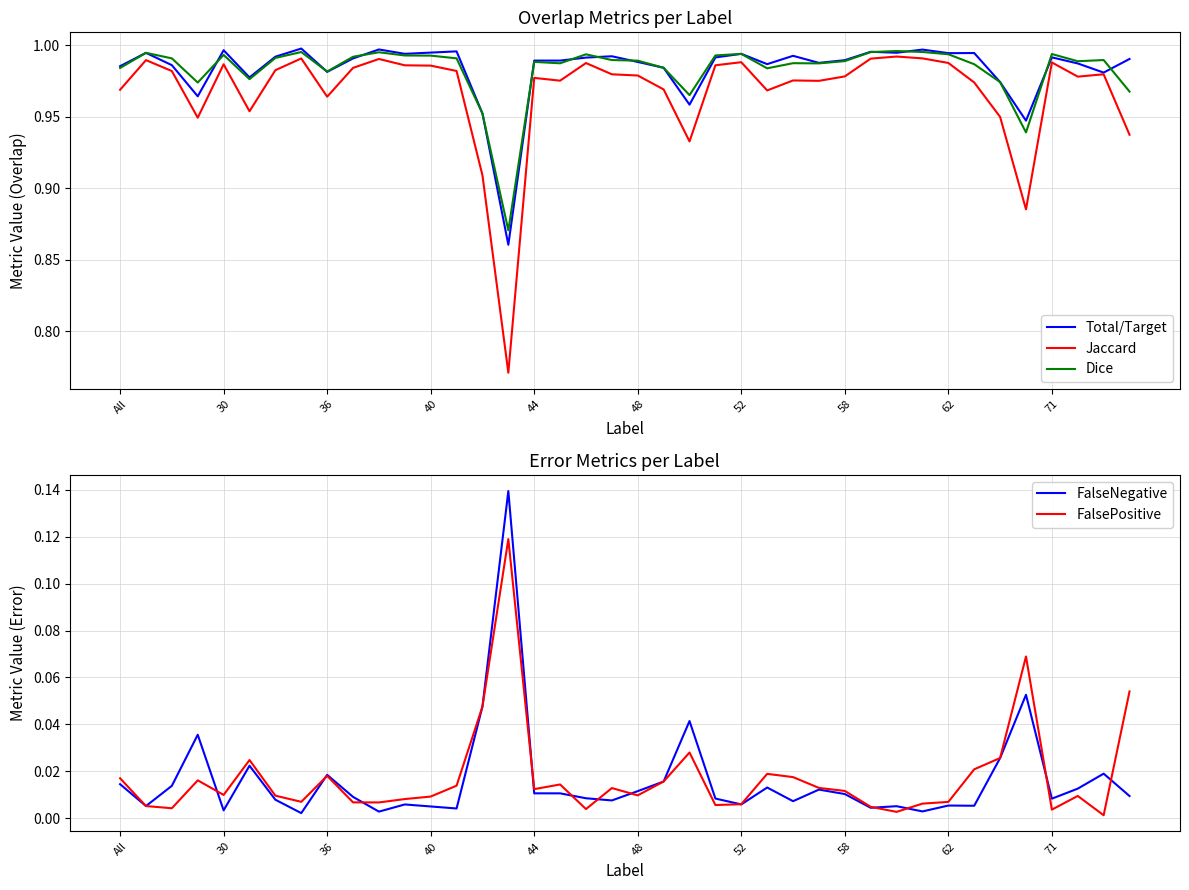

The Jaccard series shows 0.6 at 71. True or false?

False